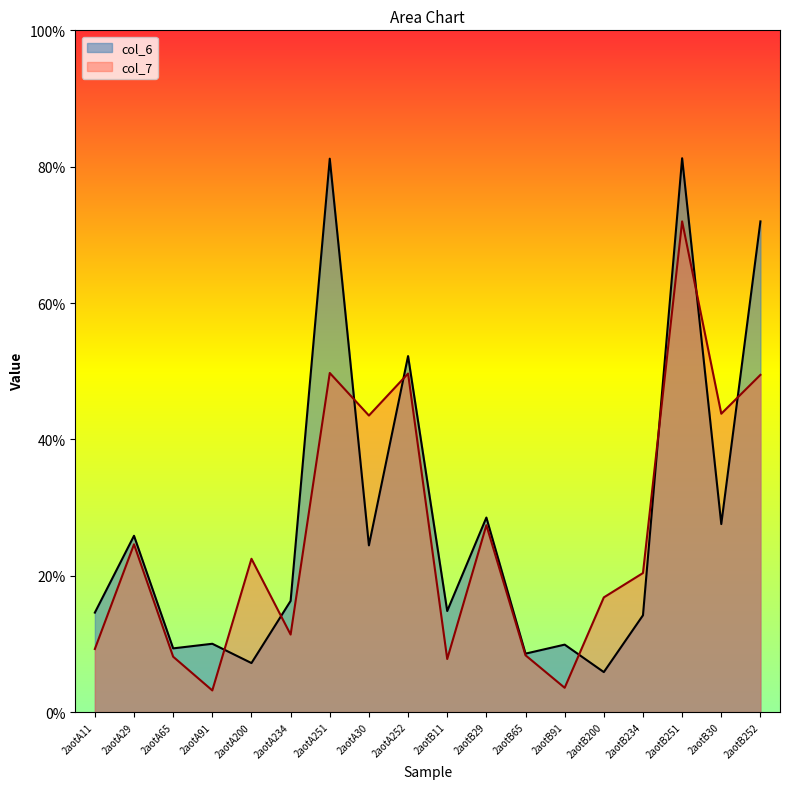

Reading left to right, extract all data points from this chart.

col_6: 14.6	25.9	9.3	10.0	7.2	16.3	81.2	24.5	52.2	14.8	28.5	8.6	9.9	5.9	14.2	81.2	27.6	72.0
col_7: 9.3	24.6	8.1	3.2	22.5	11.4	49.7	43.5	49.7	7.8	27.4	8.3	3.6	16.8	20.4	72.0	43.8	49.5